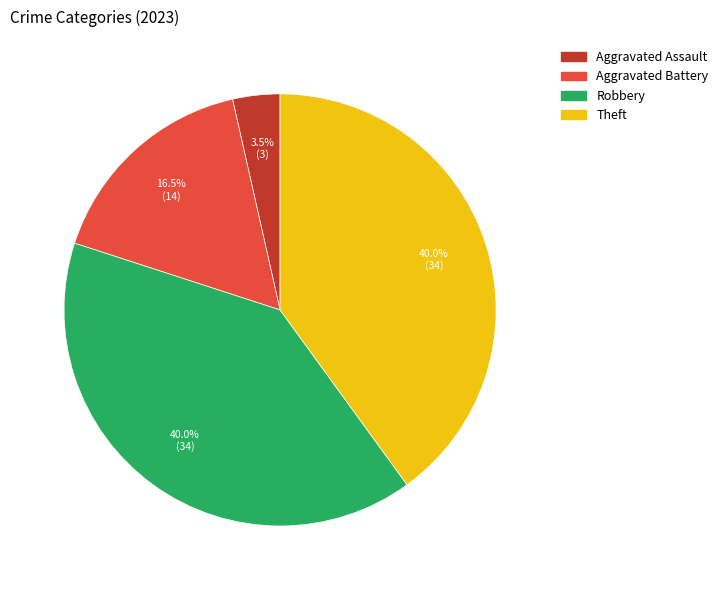

Is there any slice that represents more than half of the pie?

No